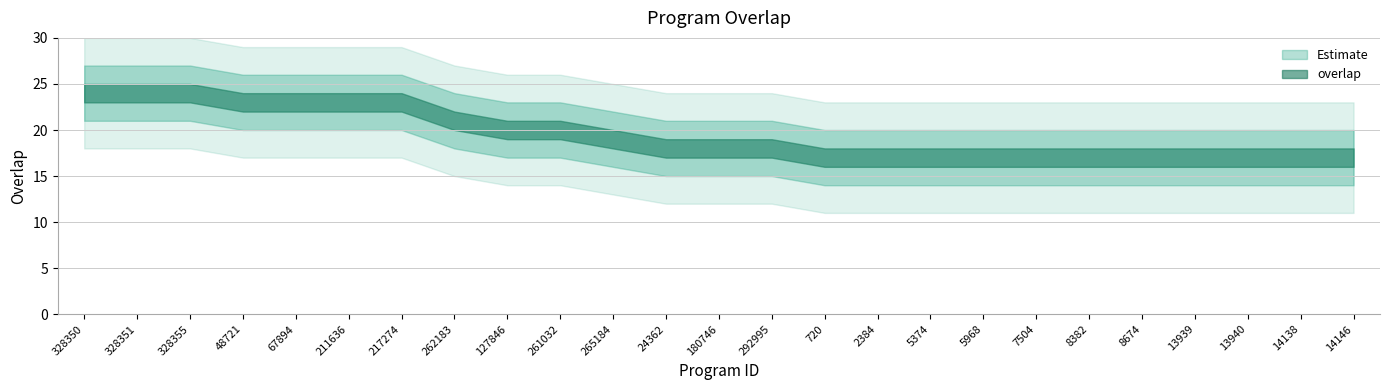

Rank the categories by value from highest to lowest.

328350, 328351, 328355, 48721, 67894, 211636, 217274, 262183, 127846, 261032, 265184, 24362, 180746, 292995, 720, 2384, 5374, 5968, 7504, 8382, 8674, 13939, 13940, 14138, 14146